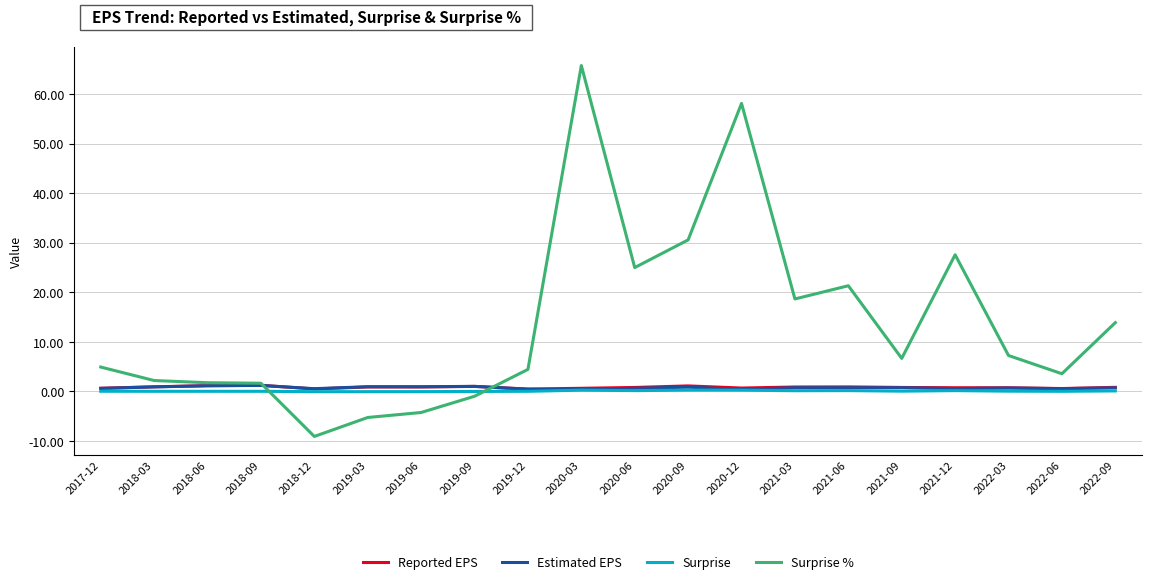

True or false: Estimated EPS has a value of 0.4 at 2020-12.

True